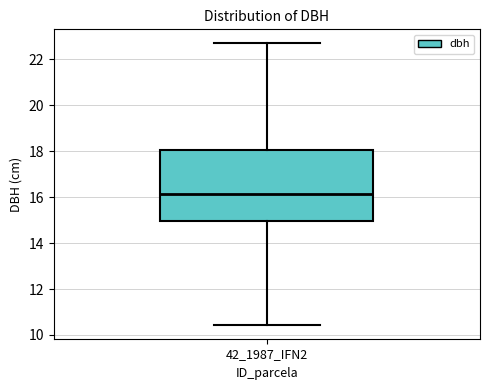

Where is the lower edge of the box for 42_1987_IFN2 on the y-axis? The values are not printed on the chart, so give them approximately, as read against the axis.

15.0